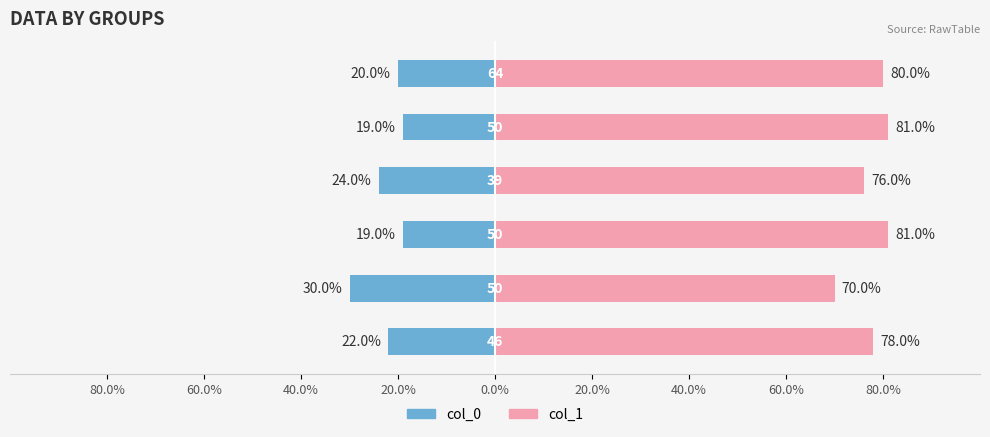

What is the sum of all col_1 values?

466